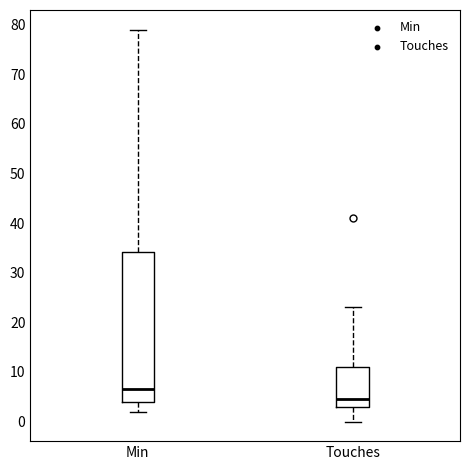

Which box has the lowest median line?

Touches